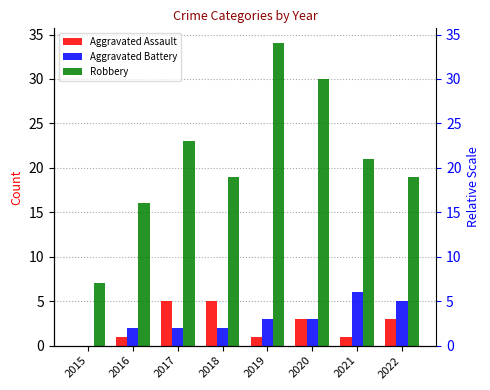

How many categories are shown in the chart?

8